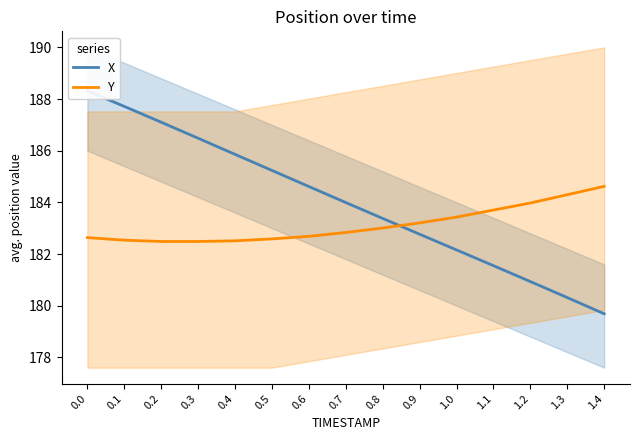

Between 0.5 and 1.2, which is larger?

0.5